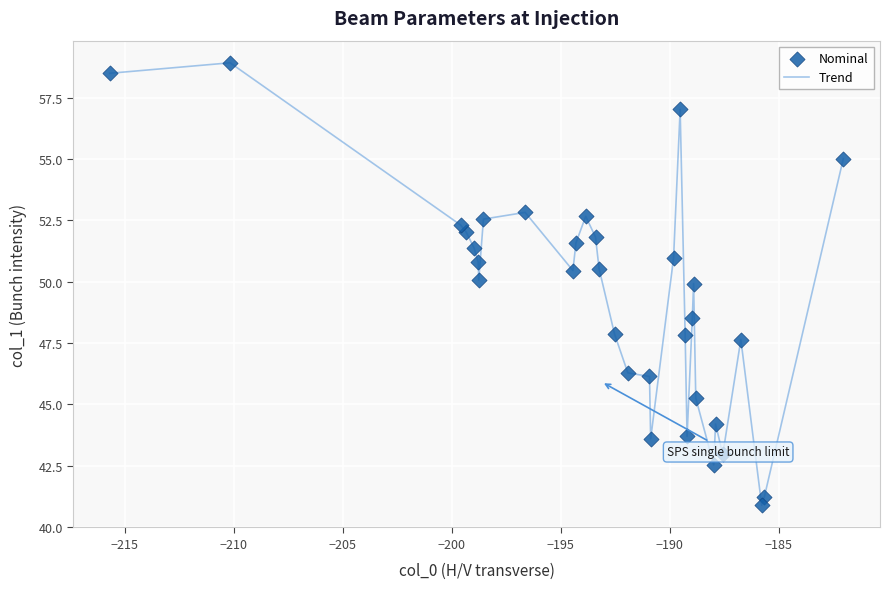

What is the smallest value displayed?

40.9